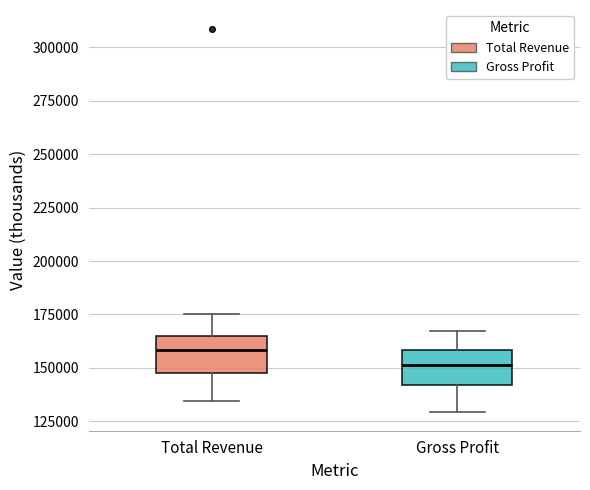

Reading left to right, transcribe this box plot: for each box, give where its median line is, the range the box spans, and where its two whiskers end, as read against the y-axis. The values are not printed on the chart, so give them approximately, as read against the axis.

Total Revenue: median 160000, box 150000 to 165000, whiskers 135000 to 175000
Gross Profit: median 150000, box 140000 to 160000, whiskers 130000 to 170000